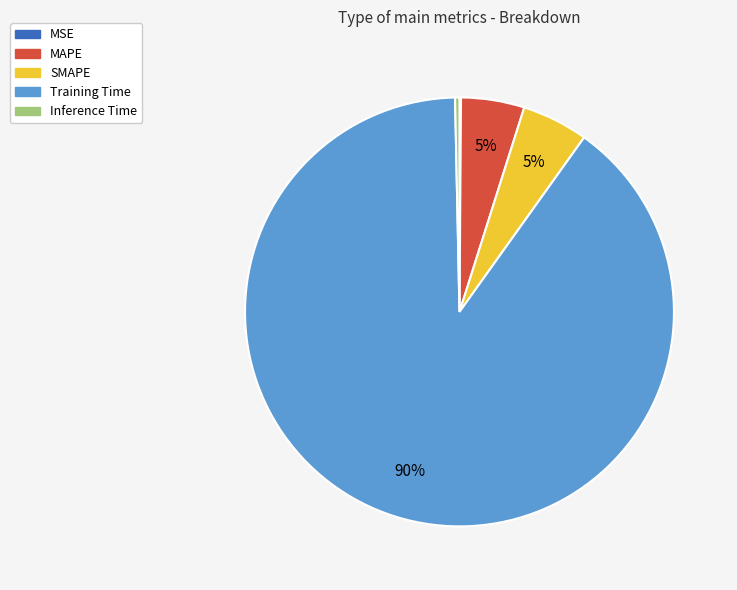

What is the largest slice in the pie chart?

Training Time